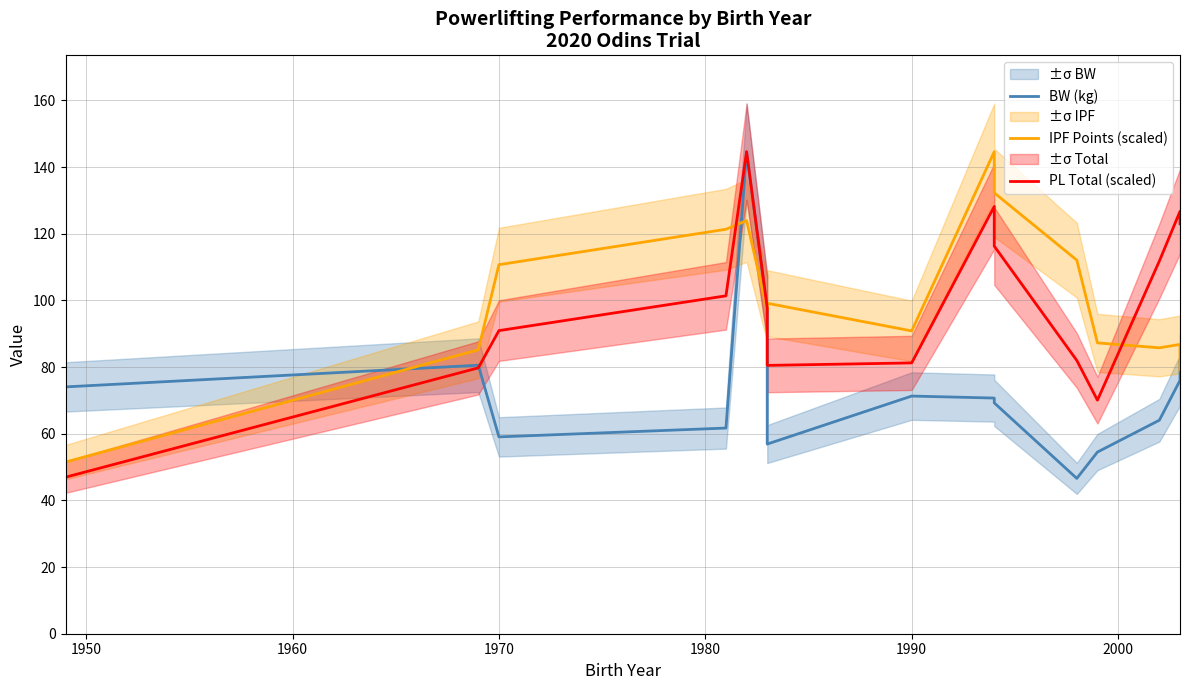

After their last crossing, which series has the higher values: IPF Points (scaled) or PL Total (scaled)?

PL Total (scaled)